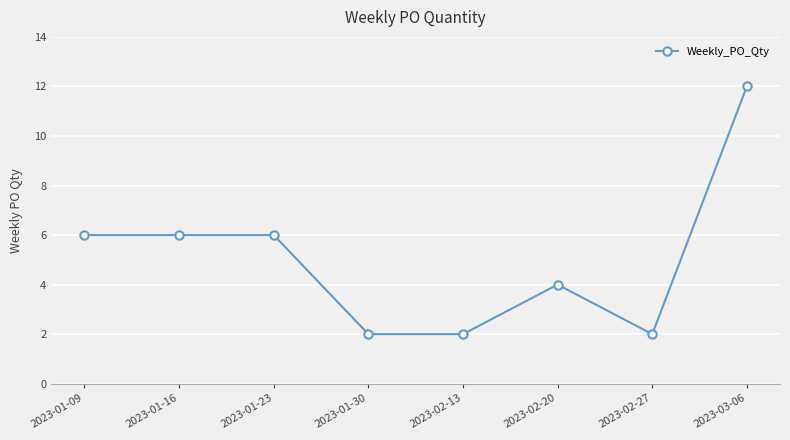

What is the change in value from 2023-01-16 to 2023-02-27?

-4